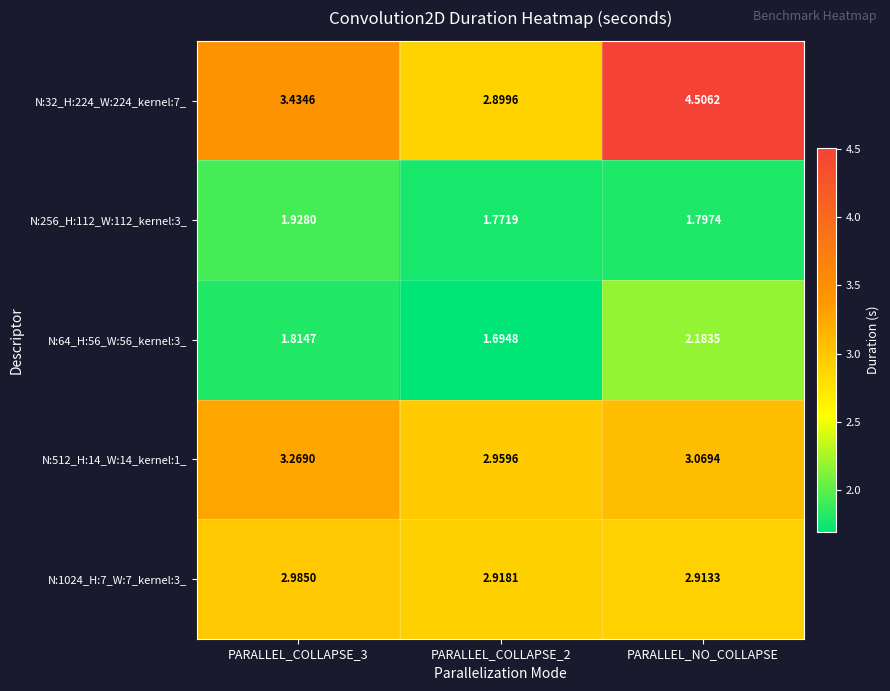

Which category has the highest value in the N:32_H:224_W:224_kernel:7_ series?

PARALLEL_NO_COLLAPSE